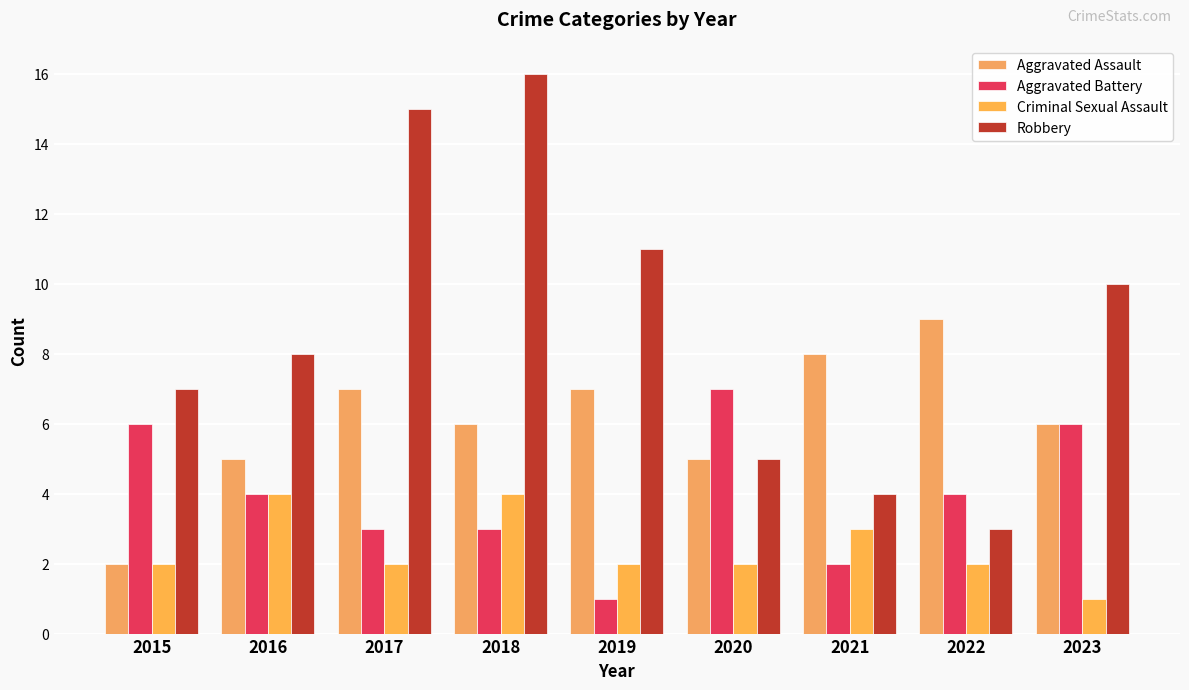

The value of Criminal Sexual Assault at 2019 is 3. True or false?

False